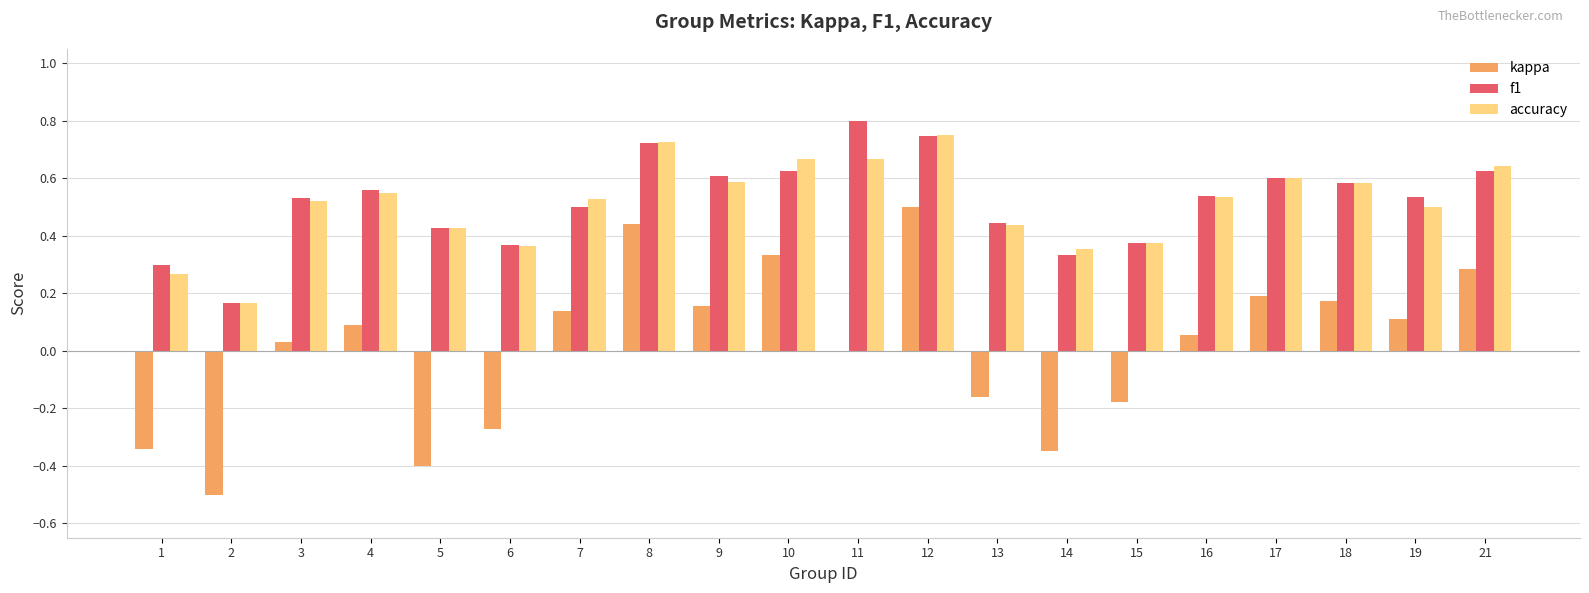

At which category is the sum across all series the highest?

12